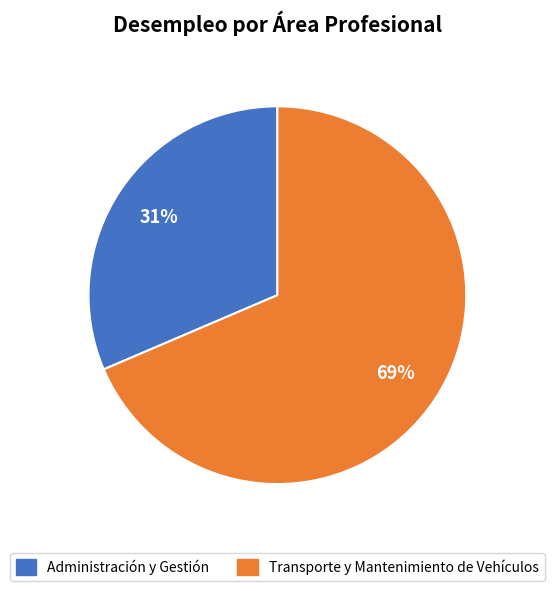

True or false: Transporte y Mantenimiento de Vehículos accounts for 58% of the total.

False